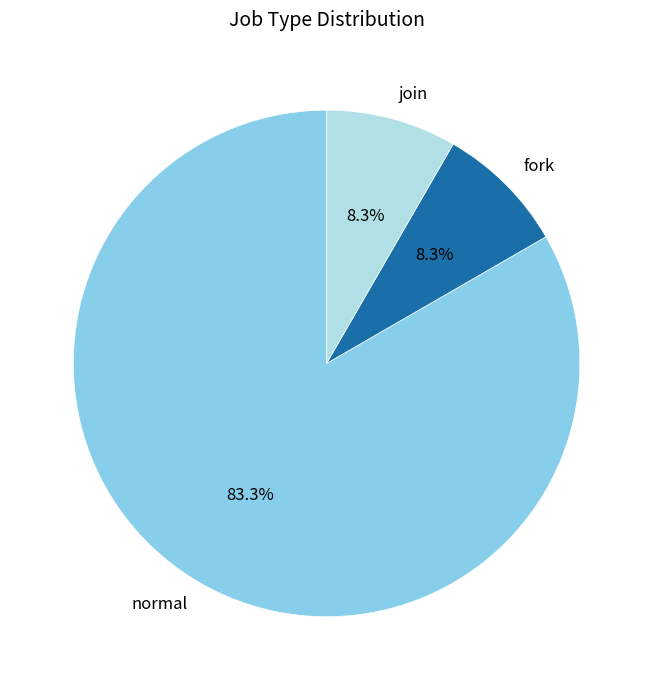

To the nearest percent, what is the difference between the largest and smallest slice percentages?

75%